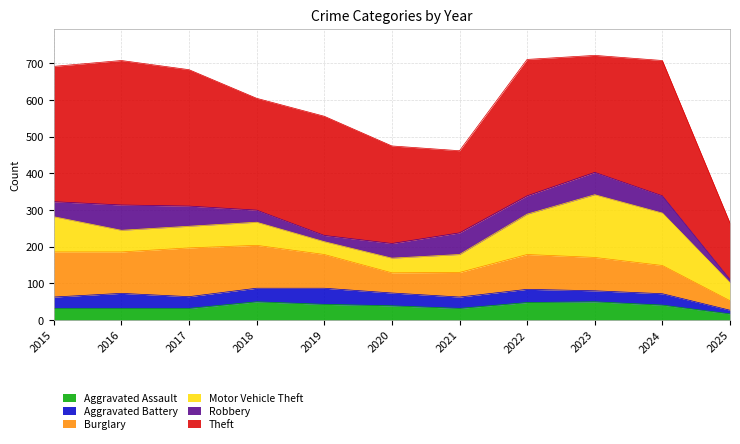

Reading left to right, what are all the values shown in this chart?

Aggravated Assault: 2015=32	2016=32	2017=32	2018=50	2019=43	2020=39	2021=32	2022=48	2023=50	2024=41	2025=17
Aggravated Battery: 2015=31	2016=41	2017=32	2018=37	2019=44	2020=35	2021=31	2022=36	2023=30	2024=31	2025=10
Burglary: 2015=123	2016=113	2017=133	2018=117	2019=92	2020=55	2021=67	2022=95	2023=91	2024=77	2025=26
Motor Vehicle Theft: 2015=96	2016=59	2017=59	2018=63	2019=35	2020=40	2021=49	2022=110	2023=171	2024=143	2025=49
Robbery: 2015=41	2016=69	2017=55	2018=33	2019=17	2020=40	2021=59	2022=50	2023=61	2024=47	2025=9
Theft: 2015=369	2016=394	2017=372	2018=305	2019=325	2020=266	2021=224	2022=372	2023=319	2024=369	2025=154